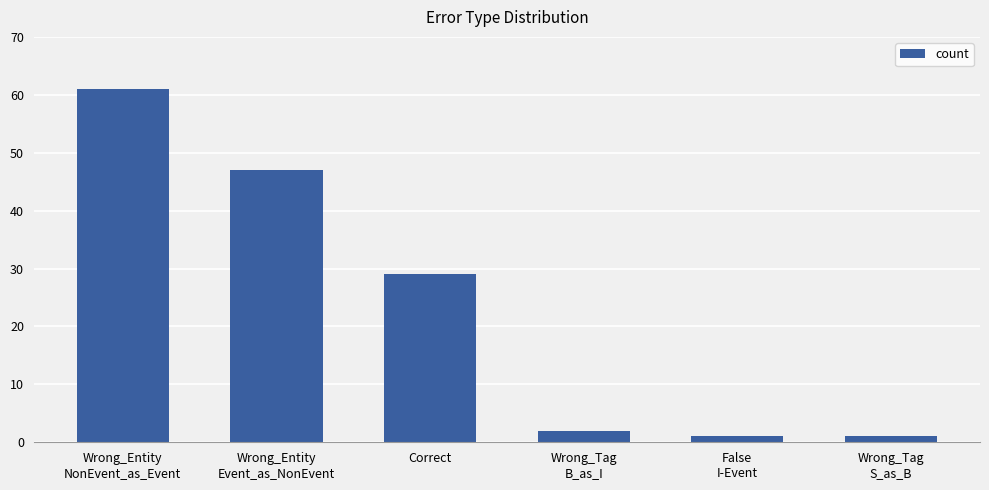

How many data points are less than 29?

3